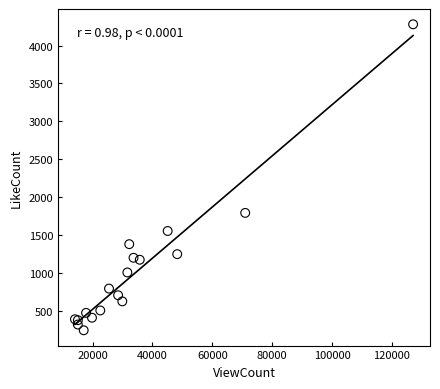

What Y value in the scatter plot is closest to 2260?

1790